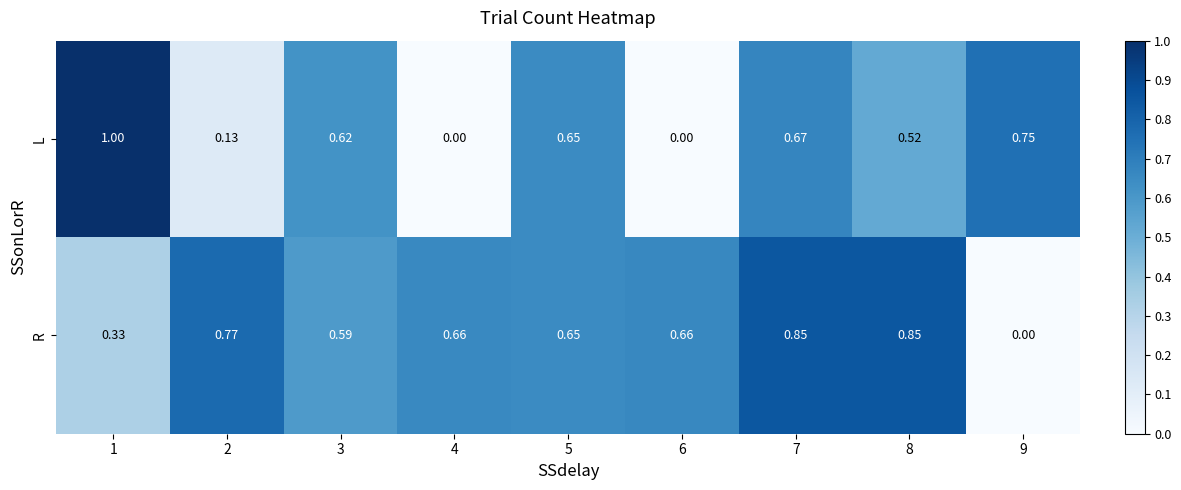

Which series has the largest total across all categories?

R